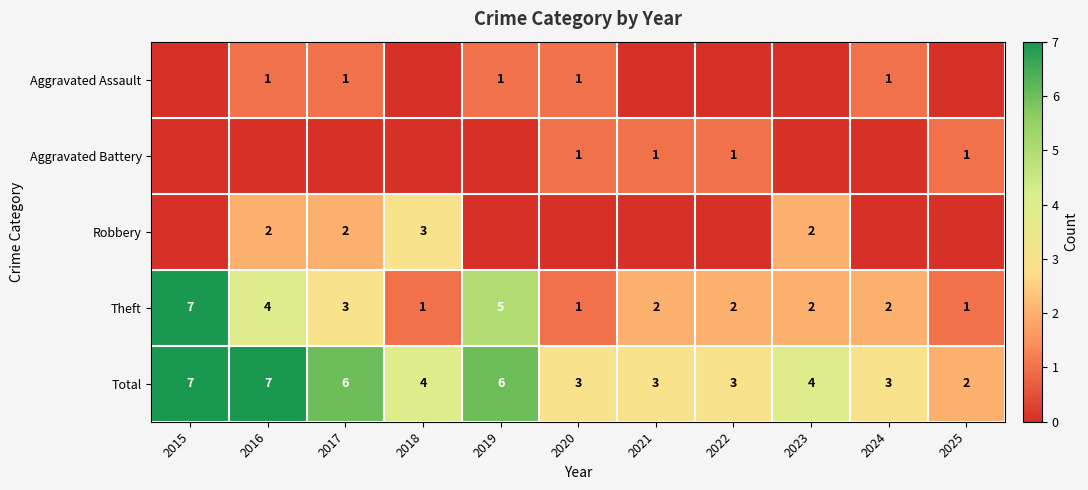

At which label does Theft first exceed 2?

2015